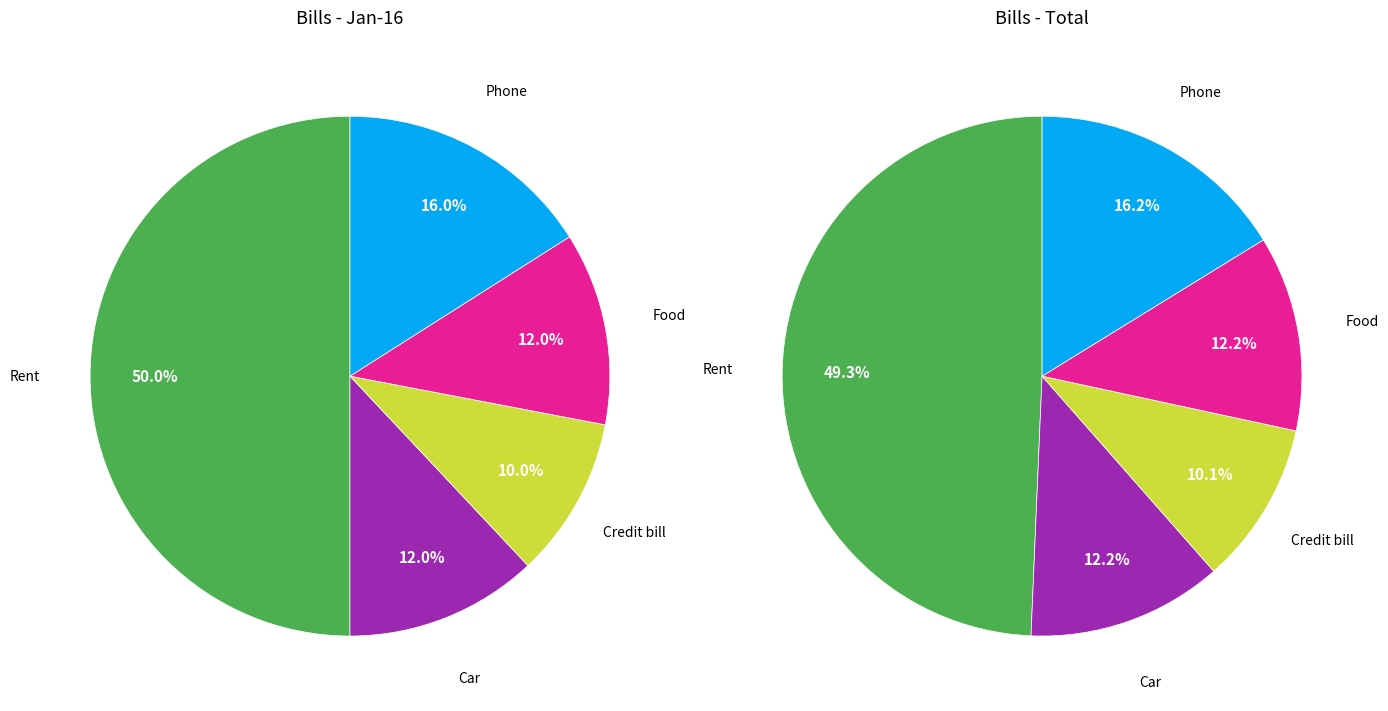

Count the number of slices in the pie.

5